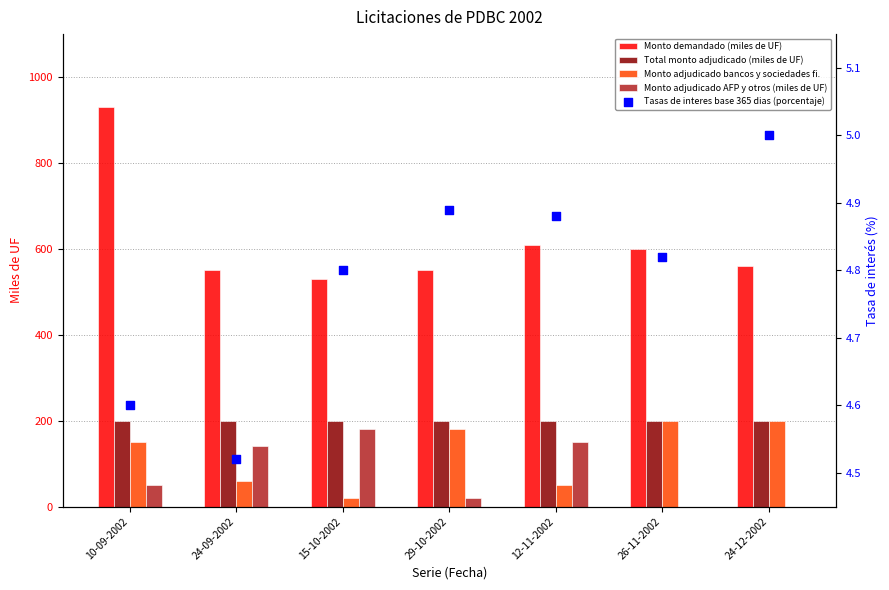

At which category is the sum across all series the highest?

10-09-2002